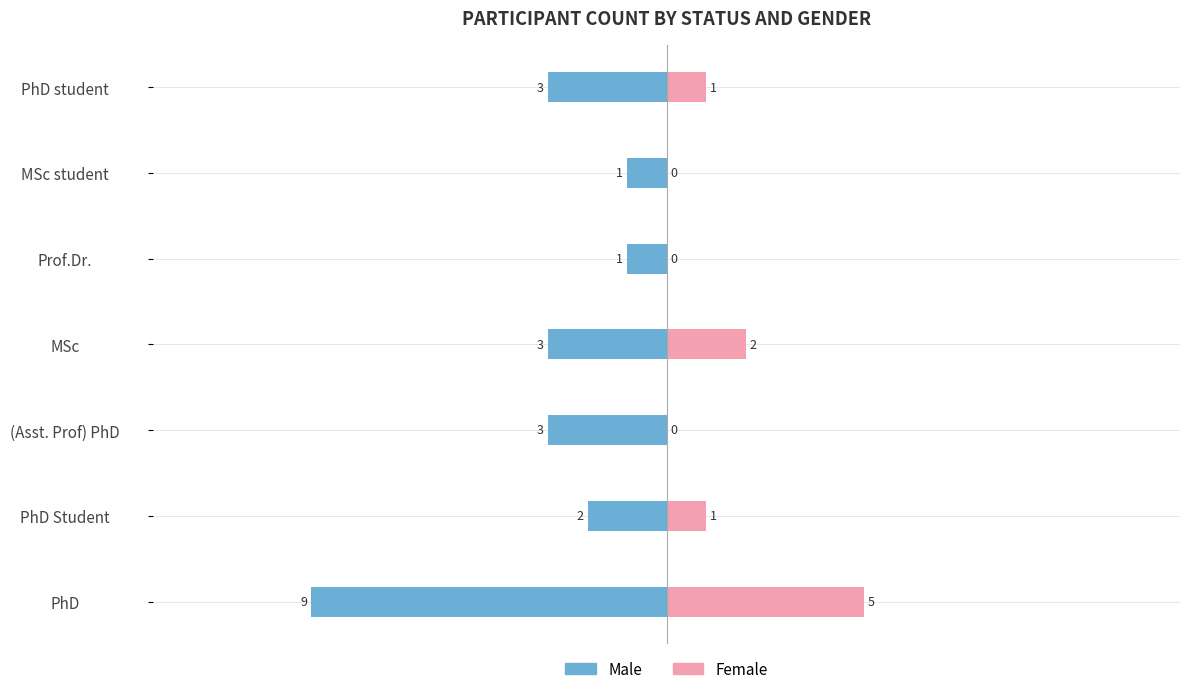

Does the chart contain stacked bars?

No